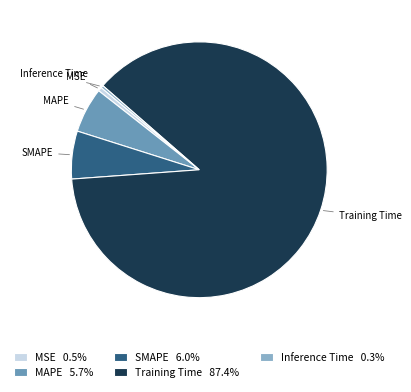

Between MAPE and Inference Time, which is larger?

MAPE